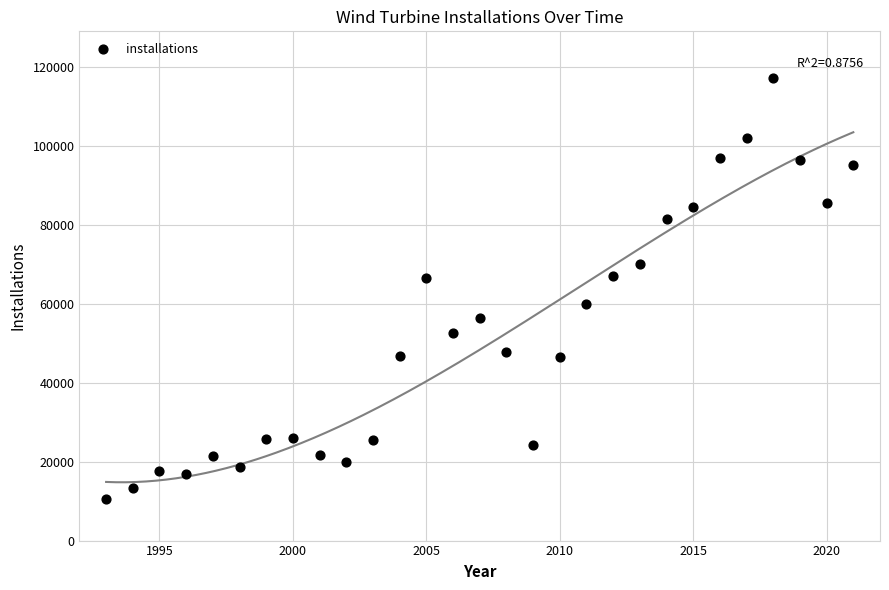

What is the range of Y values (max minus min)?

106930